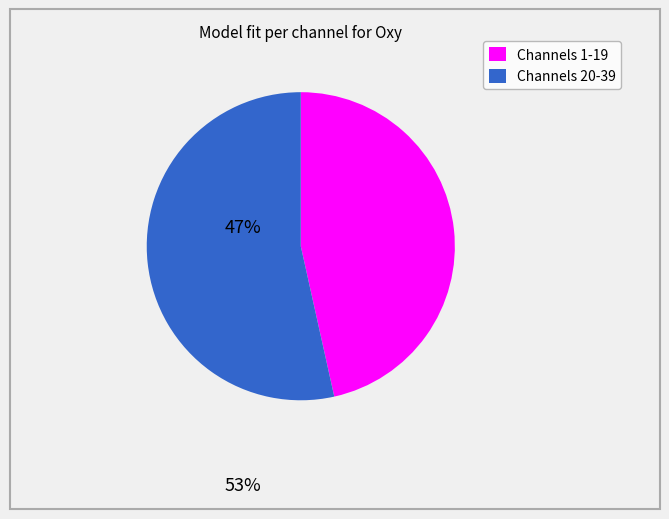

Rank the categories by value from lowest to highest.

Channels 1-19, Channels 20-39